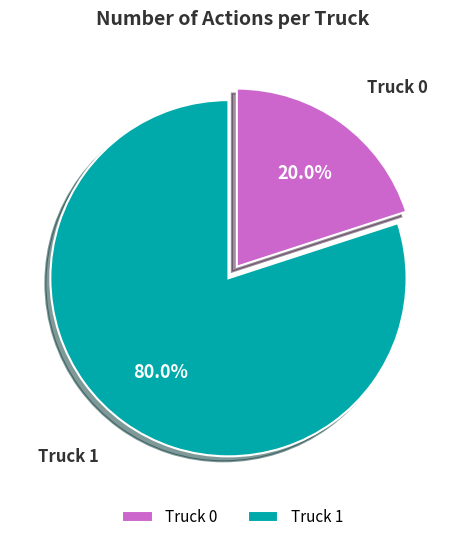

Which category has the smallest portion of the pie?

Truck 0